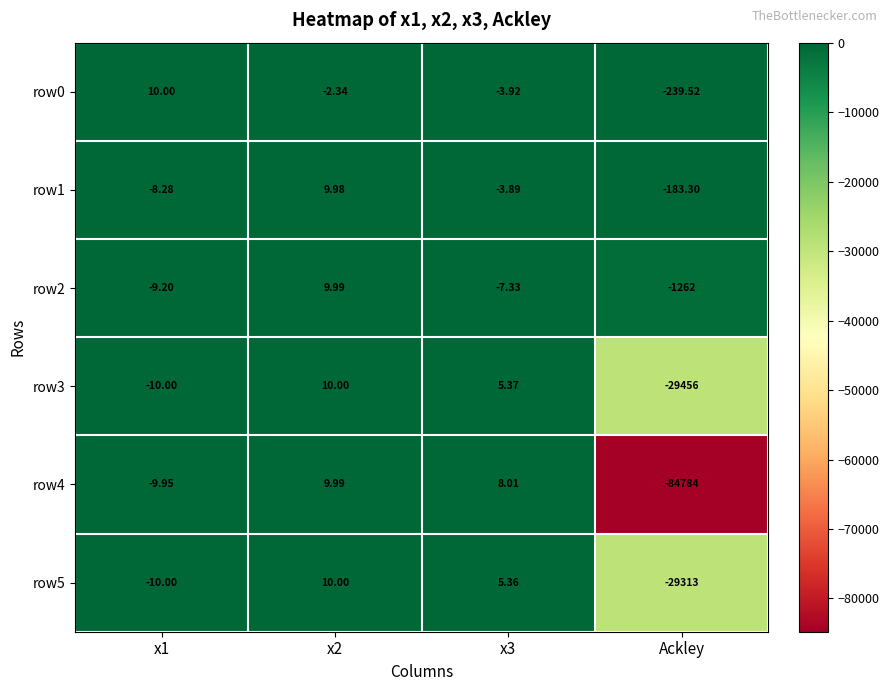

Is the value of row2 at Ackley greater than the value of row3 at x2?

No